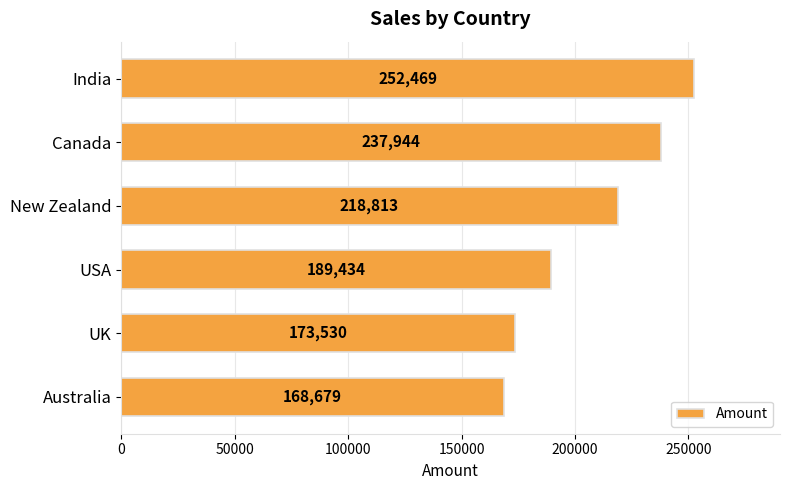

Which has a higher value, Australia or New Zealand?

New Zealand